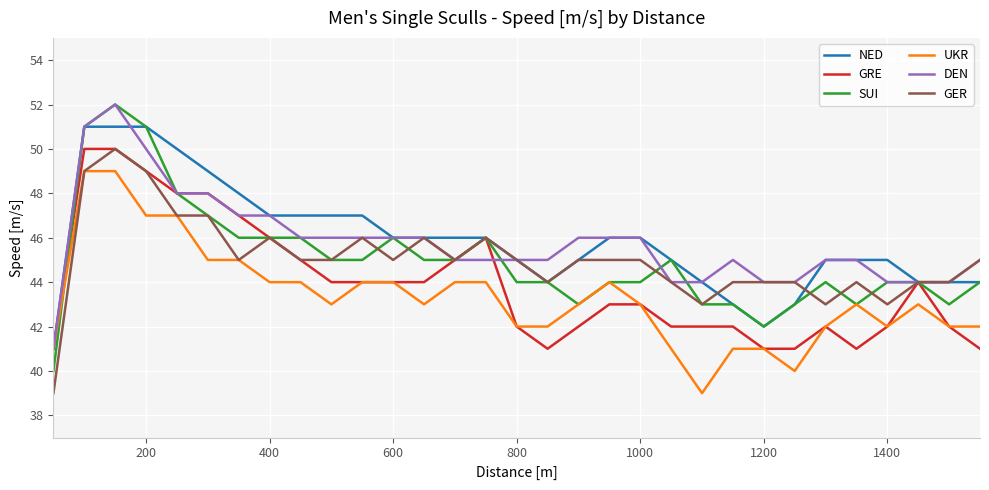

What is the difference between the maximum and minimum values in the UKR series?

10